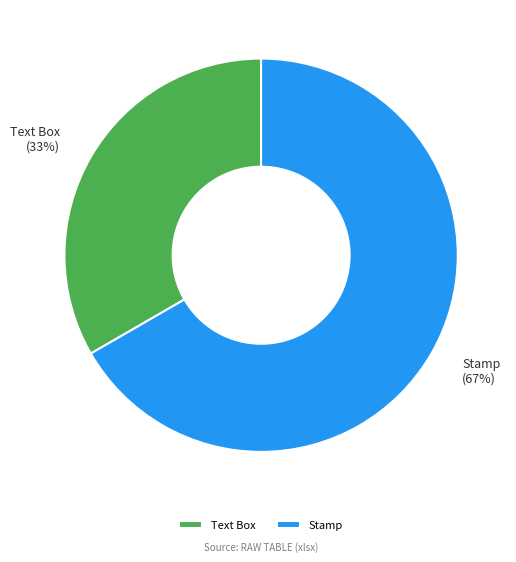

Which category has the smallest portion of the pie?

Text Box